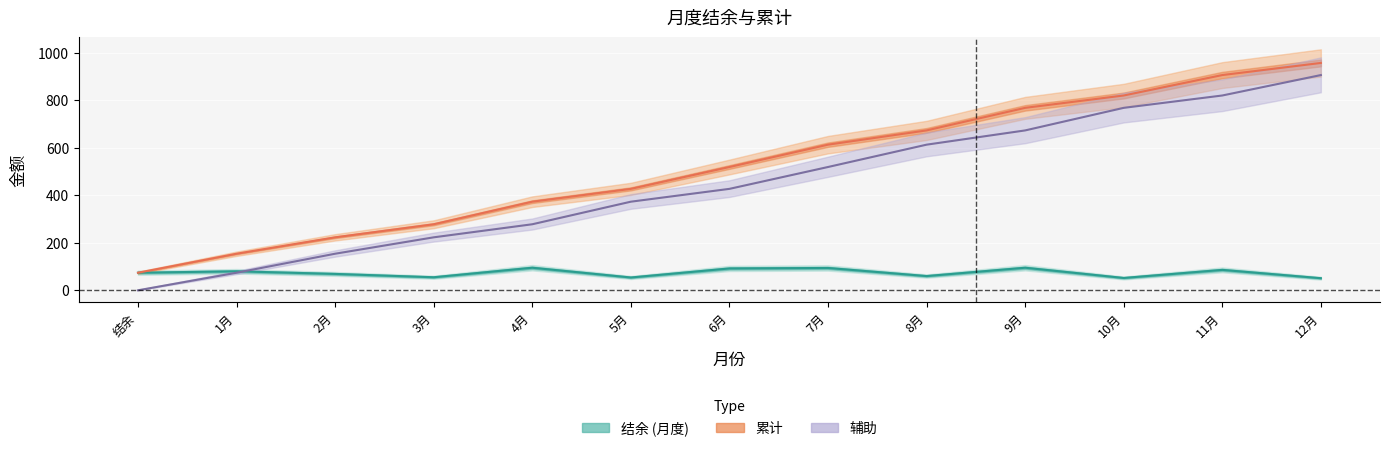

Reading left to right, transcribe all the data shown in this chart.

辅助: 结余=0	1月=74	2月=154	3月=223	4月=278	5月=373	6月=427	7月=519	8月=613	9月=673	10月=768	11月=820	12月=906
结余: 结余=74	1月=80	2月=69	3月=55	4月=95	5月=54	6月=92	7月=94	8月=60	9月=95	10月=52	11月=86	12月=51
累计: 结余=74	1月=154	2月=223	3月=278	4月=373	5月=427	6月=519	7月=613	8月=673	9月=768	10月=820	11月=906	12月=957